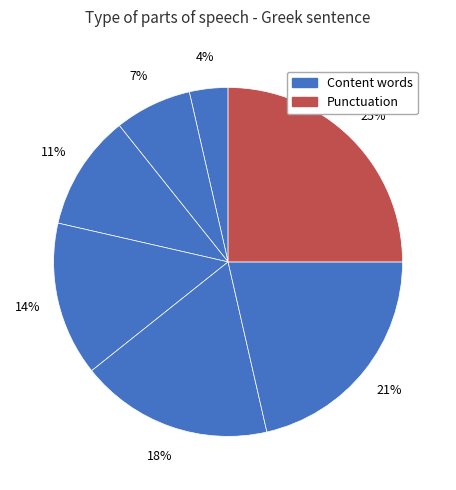

How many slices are in this pie chart?

7